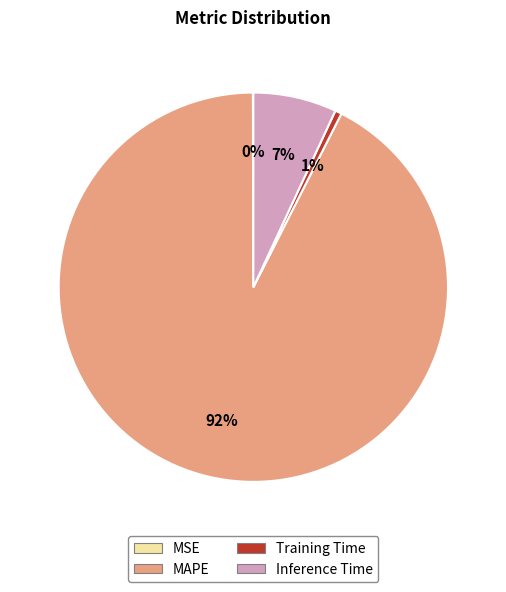

To the nearest percent, what is the average slice percentage?

25%